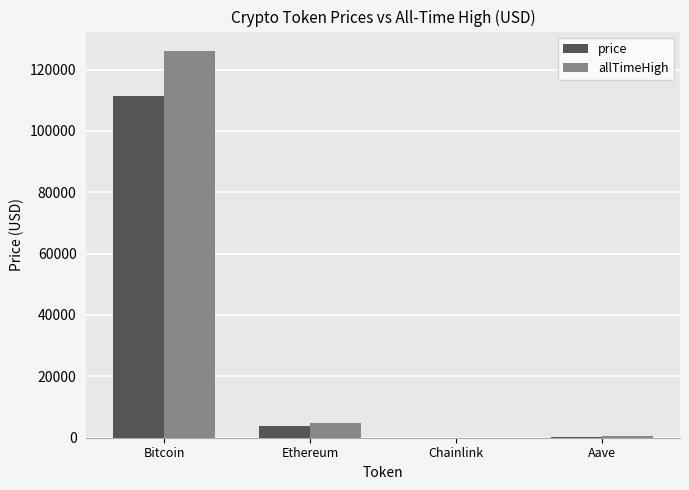

The value of price at Ethereum is 3952.8. True or false?

True